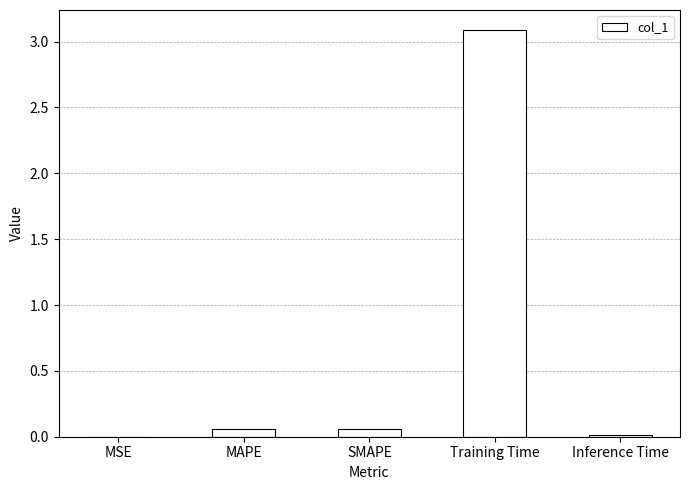

The value at Training Time is 2.0. True or false?

False